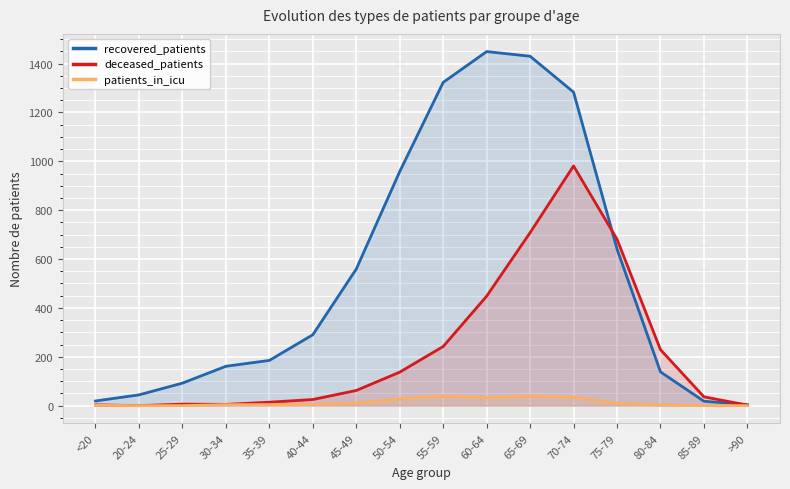

How many lines are shown in the chart?

3